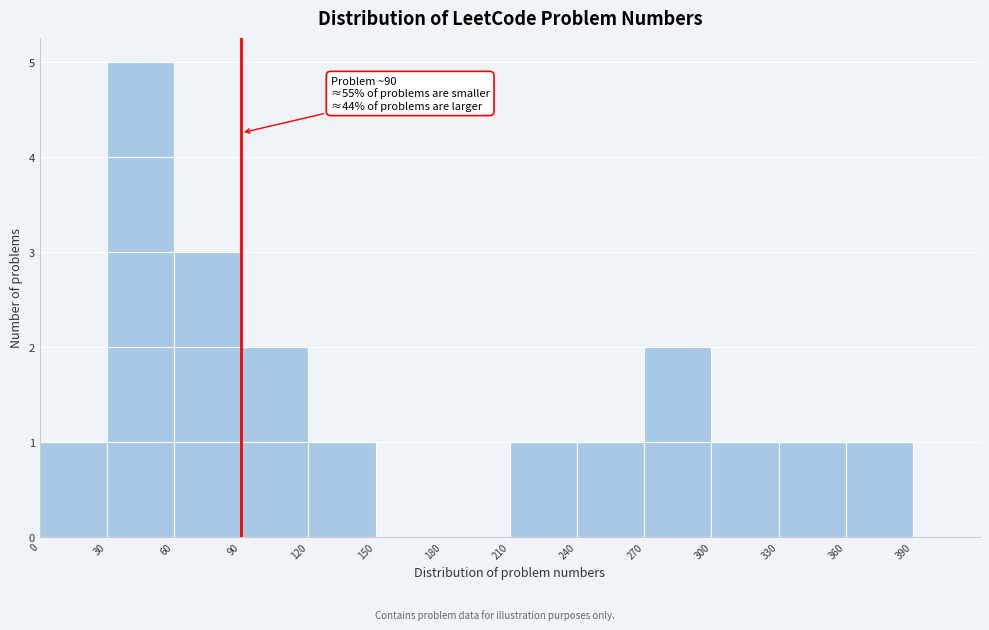

Which range on the x-axis has the tallest bar?

30 to 60